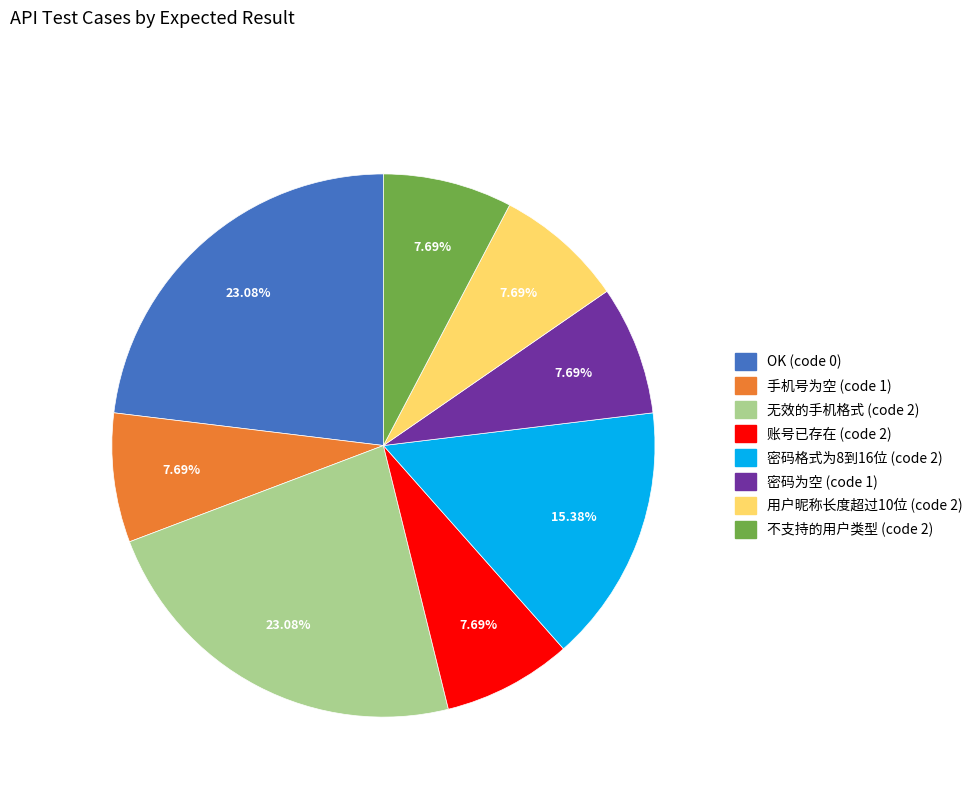

To the nearest percent, what percentage of the pie is 密码为空 (code 1)?

8%